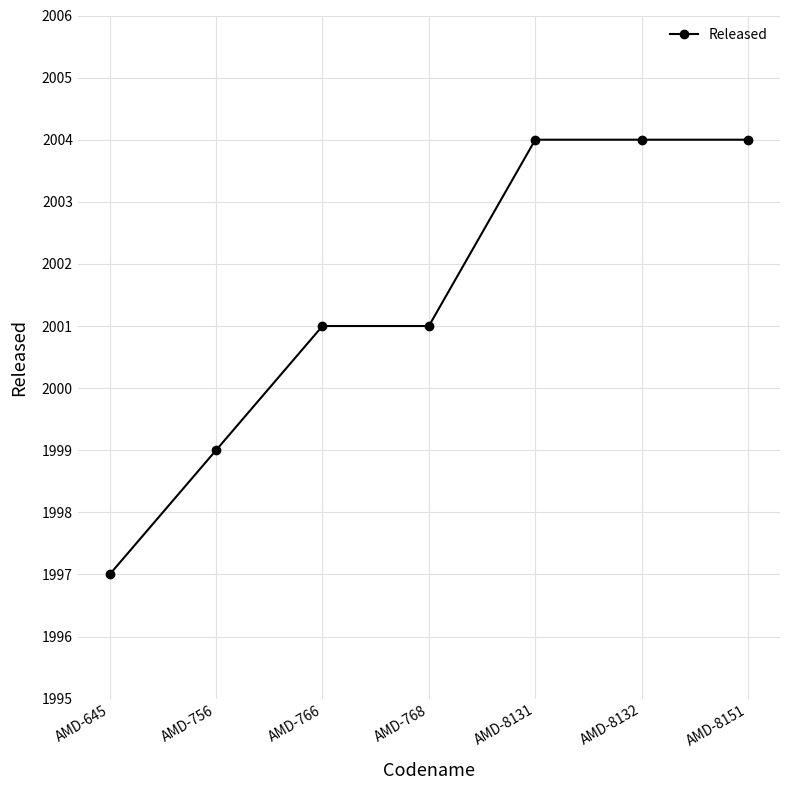

How many series are shown in this chart?

1